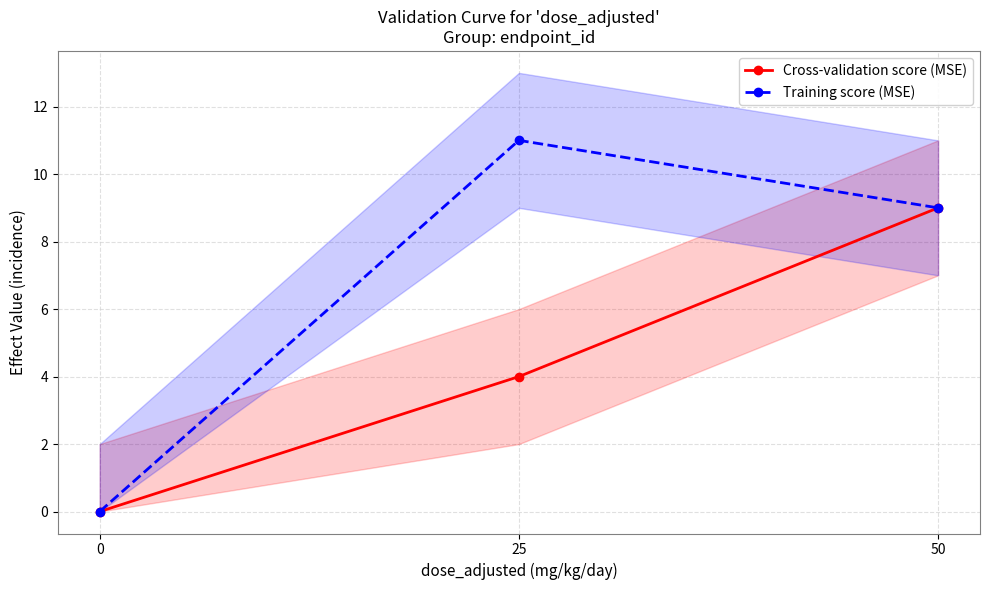

Rank the series by their maximum value, from highest to lowest.

Training score (MSE), Cross-validation score (MSE)